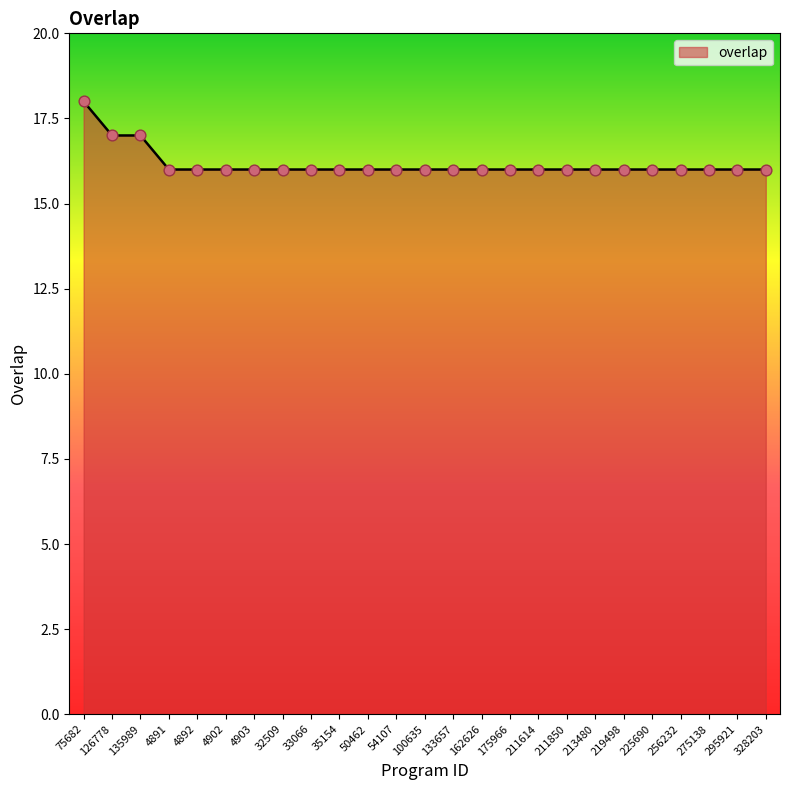

Between 35154 and 126778, which is larger?

126778